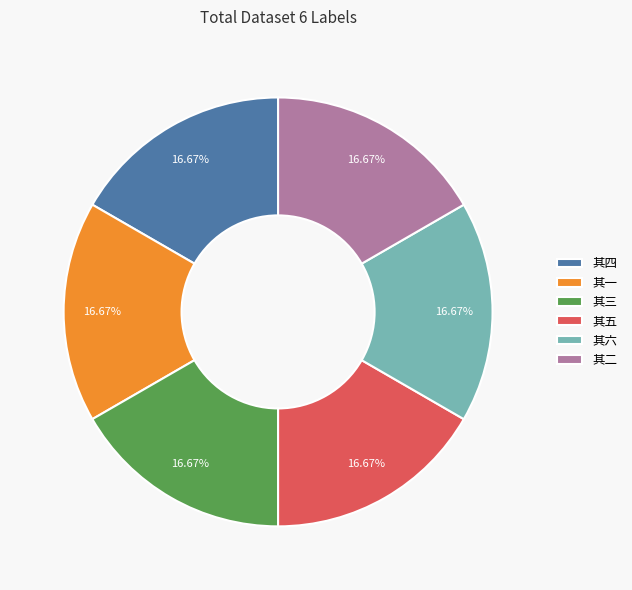

What is the ratio of the value at 其二 to the value at 其三?

1.0